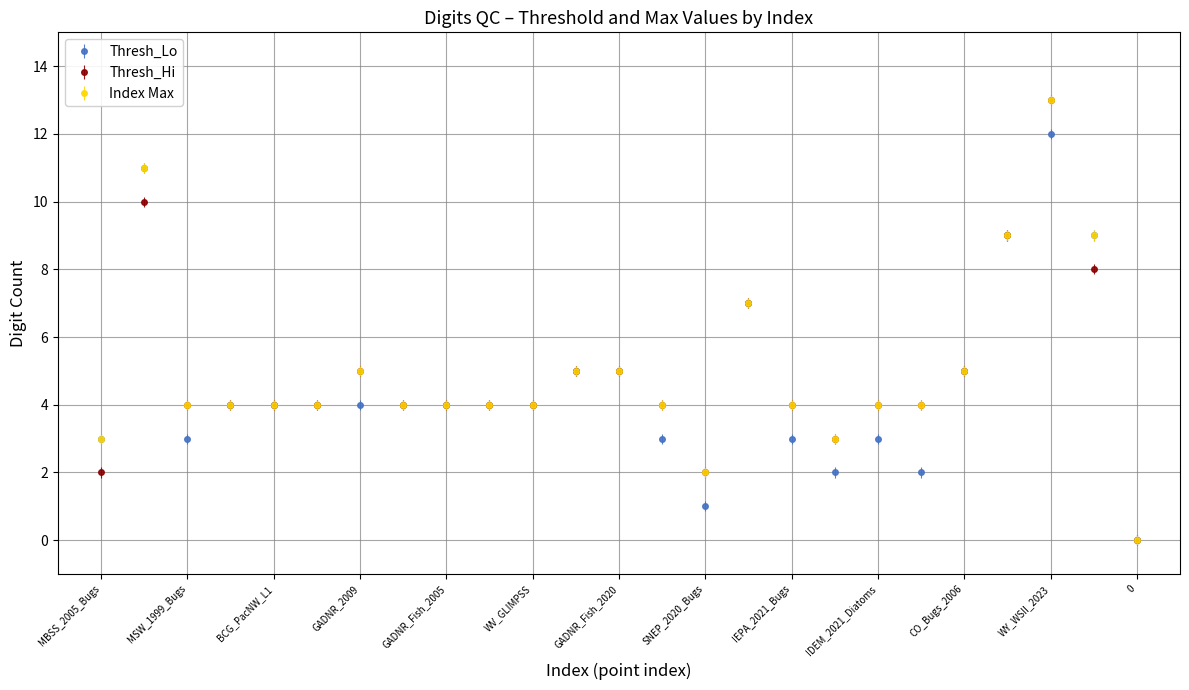

What is the value of the Thresh_Hi point at the 18th from the left?

3